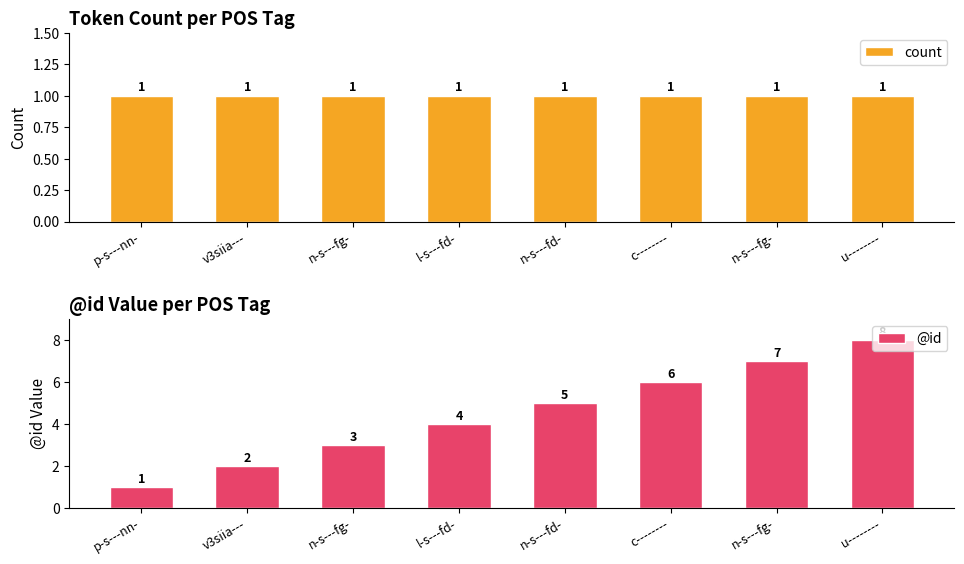

Which series has the widest spread of values?

@id